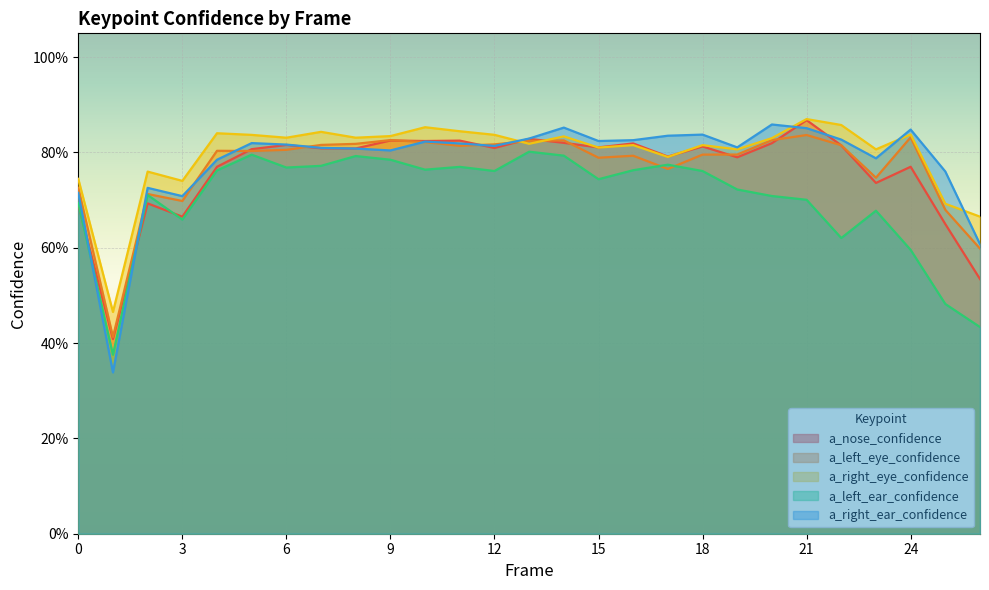

Does the chart display data point markers on the line(s)?

No